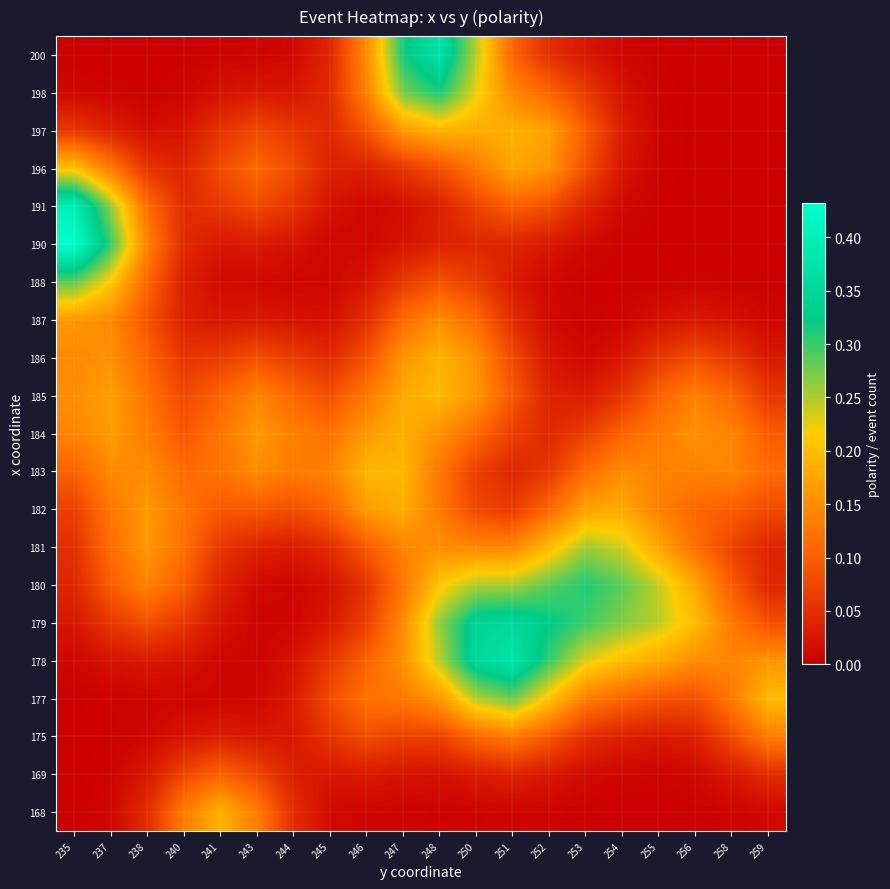

How many categories are shown in the chart?

20